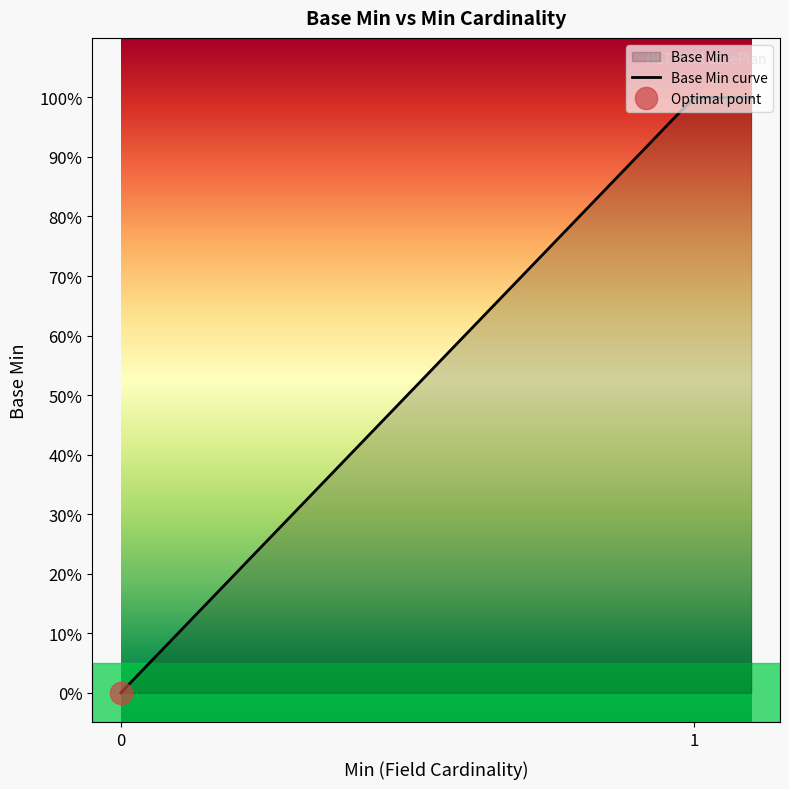

Is it true that the value at 0 is 0?

False